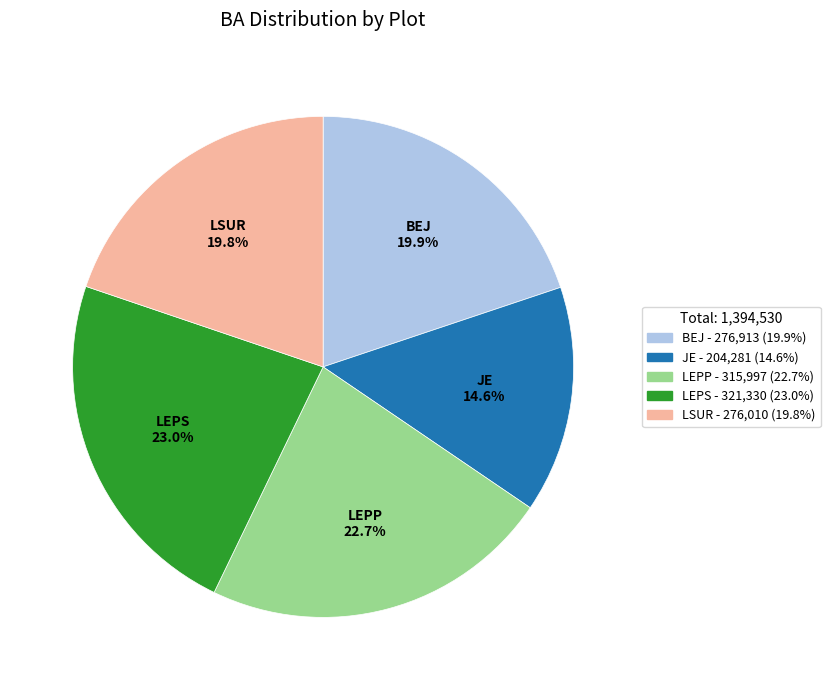

Does any single category account for the majority?

No